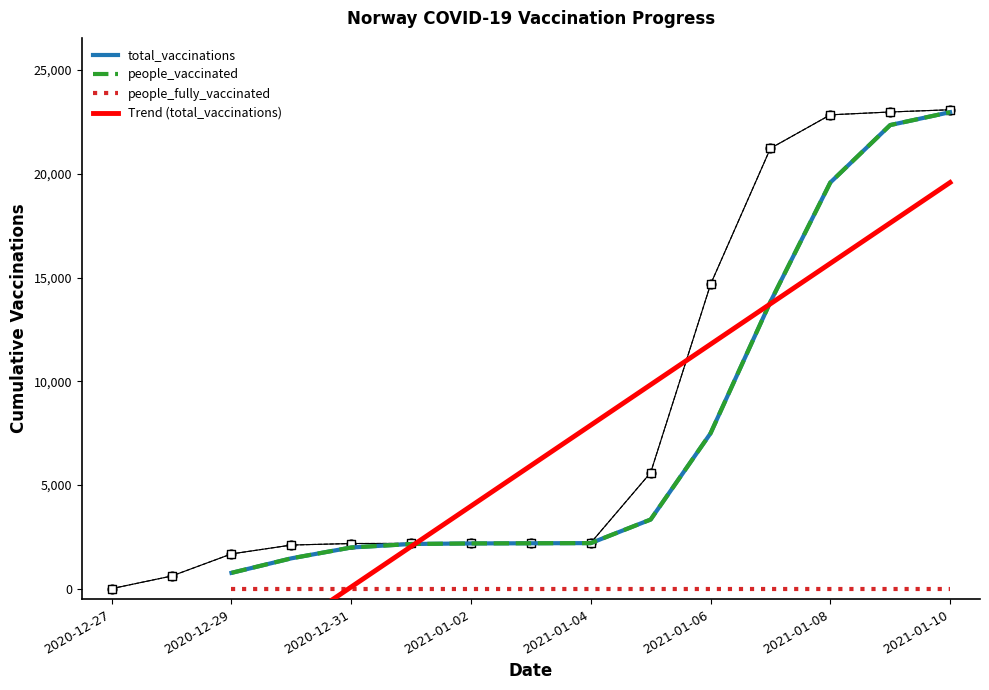

Which series has the widest spread of Y values?

Trend (total_vaccinations)